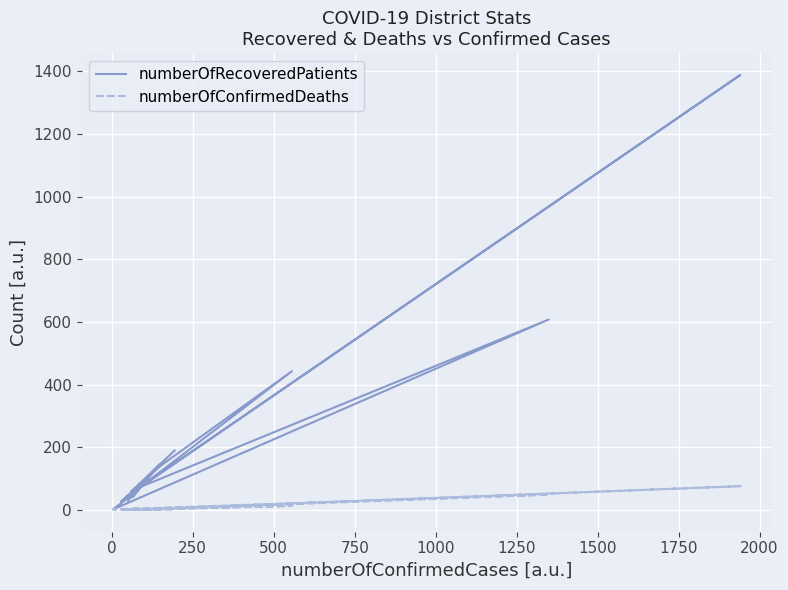

How many lines are shown in the chart?

2